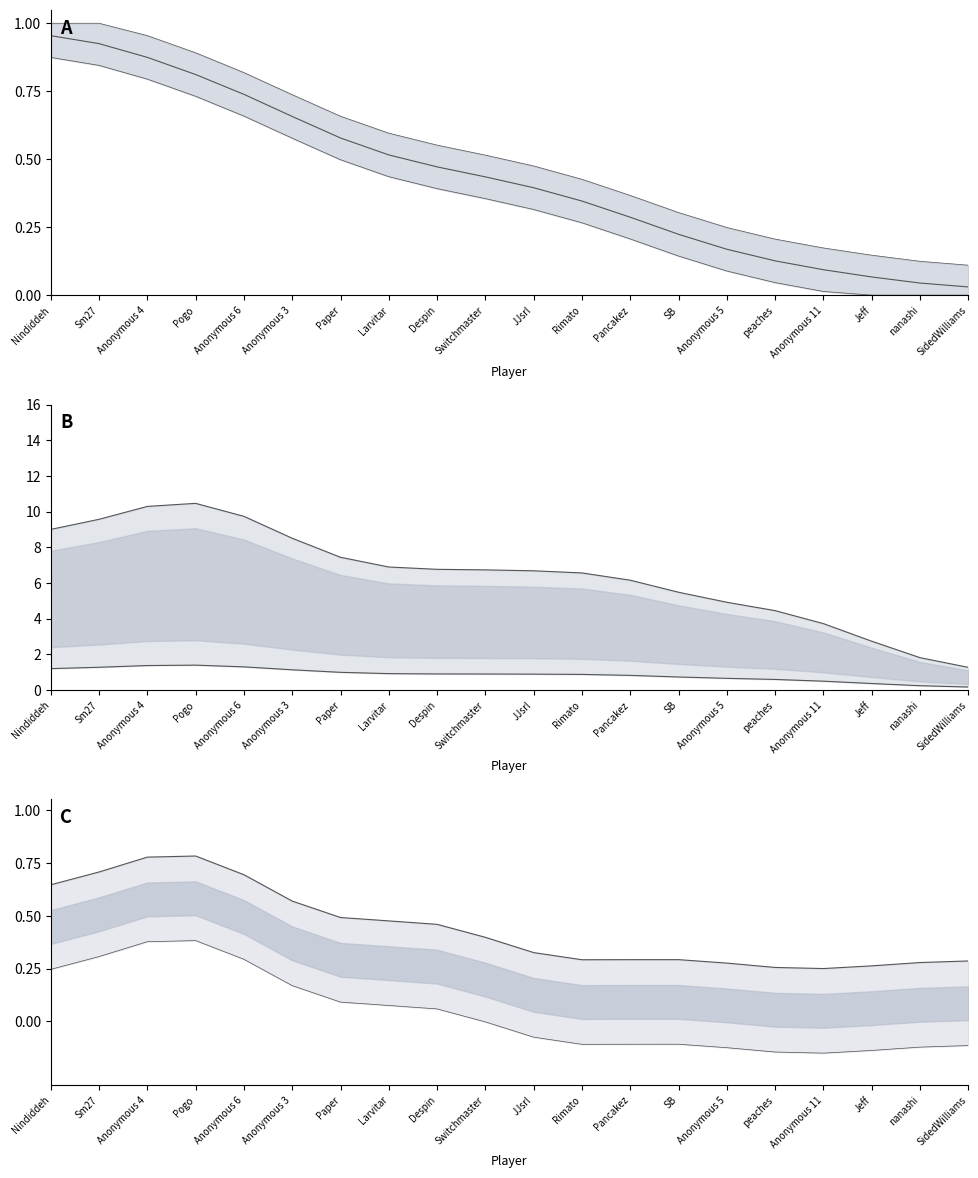

What is the change in value from Switchmaster to peaches?

-0.3